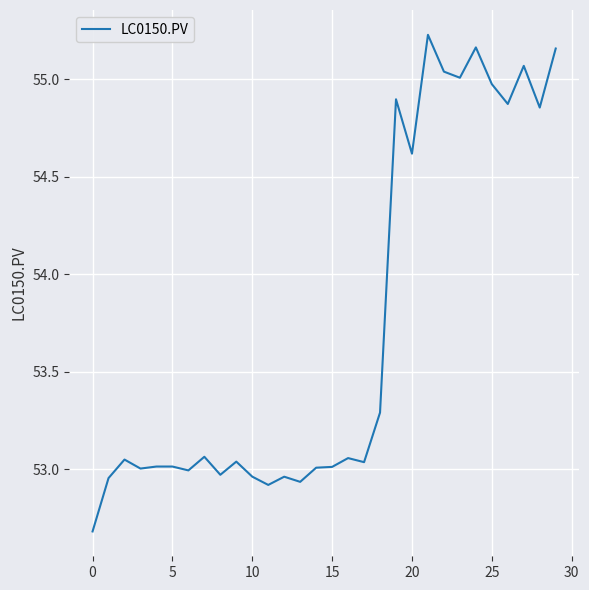

What is the smallest value displayed?

52.7